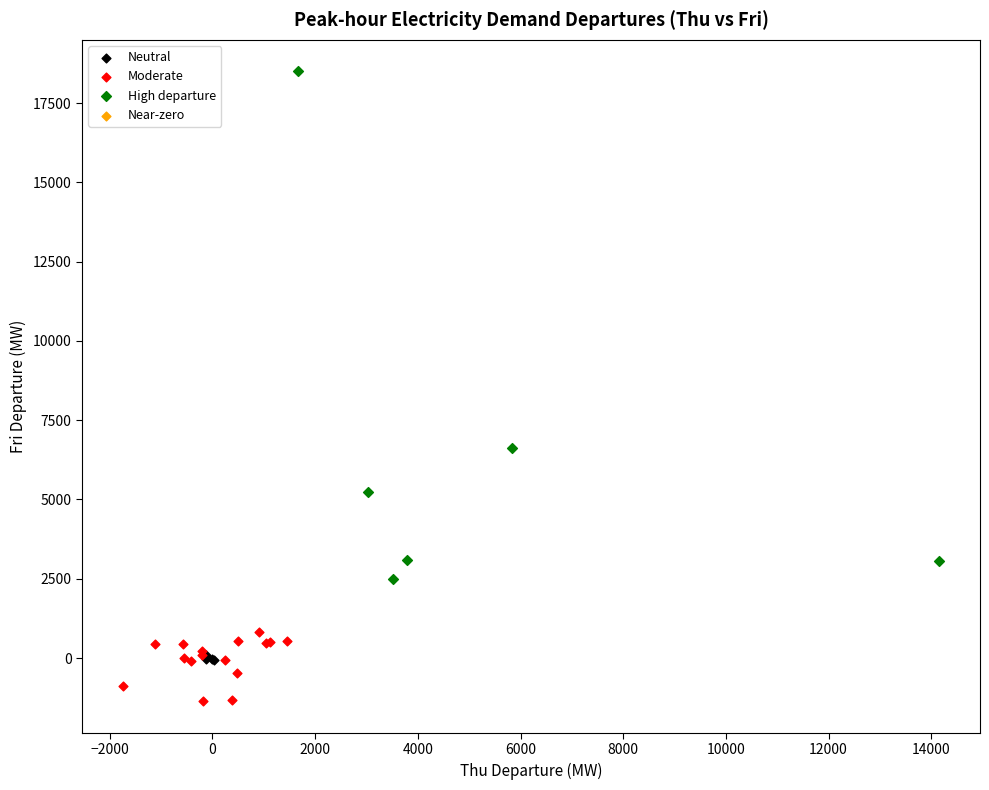

Which series has the widest spread of Y values?

High departure